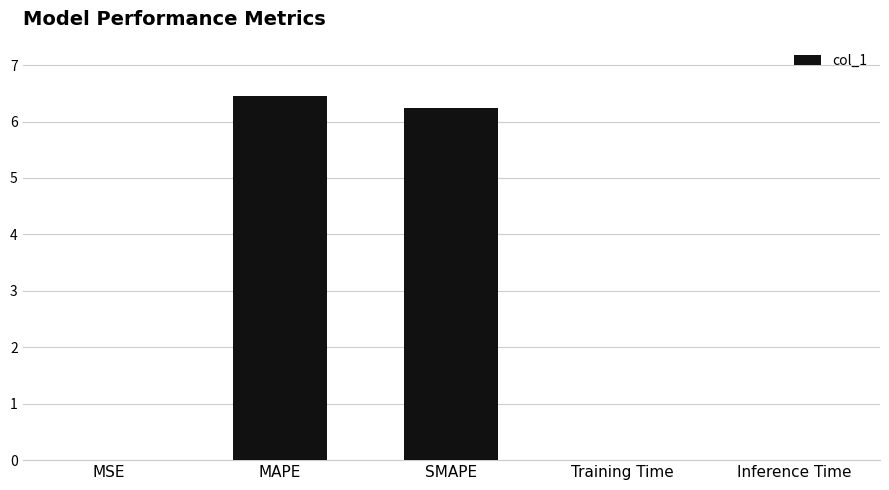

Which category has the highest value across all series?

MAPE